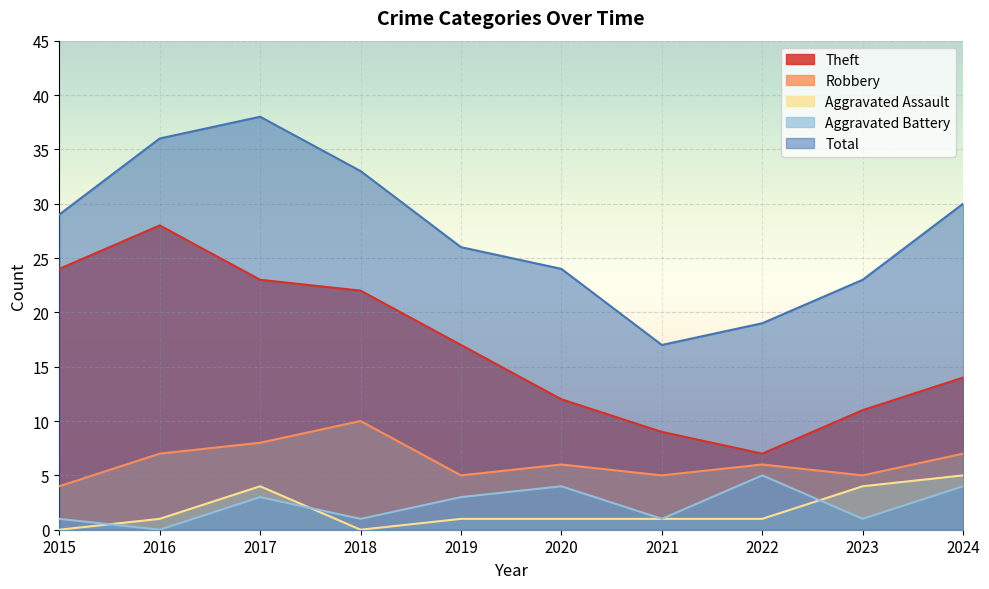

The value of Aggravated Assault at 2018 is -2. True or false?

False